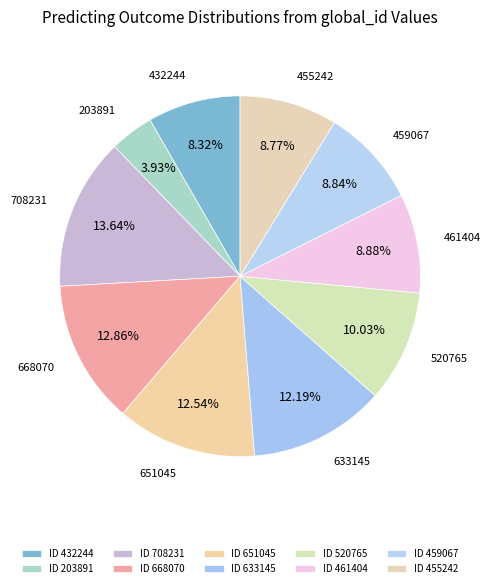

How many segments does this pie chart have?

10